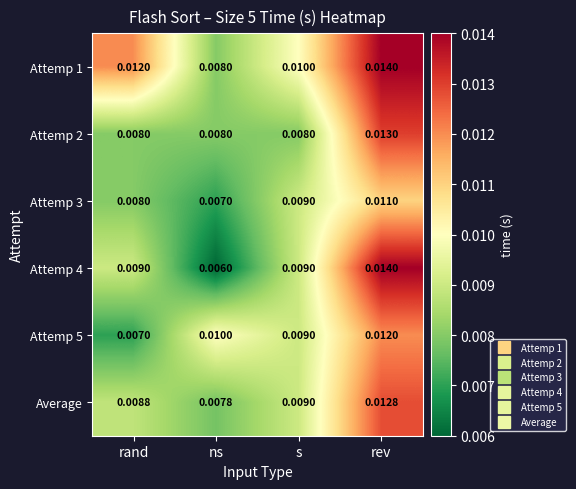

Is the value of Average at rand greater than the value of Attemp 3 at ns?

Yes